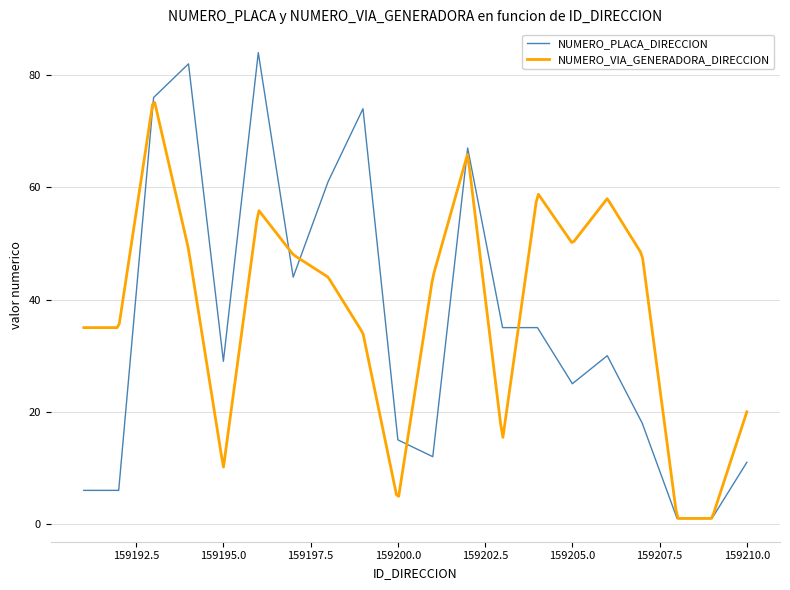

Count the number of values greater than 30.

9